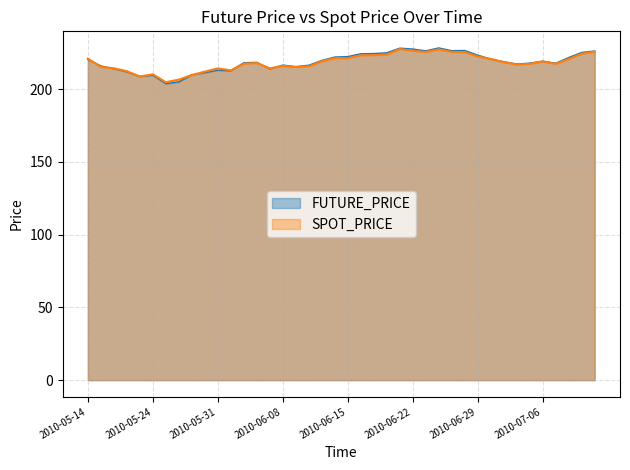

At which label does SPOT_PRICE reach its peak?

2010-06-21